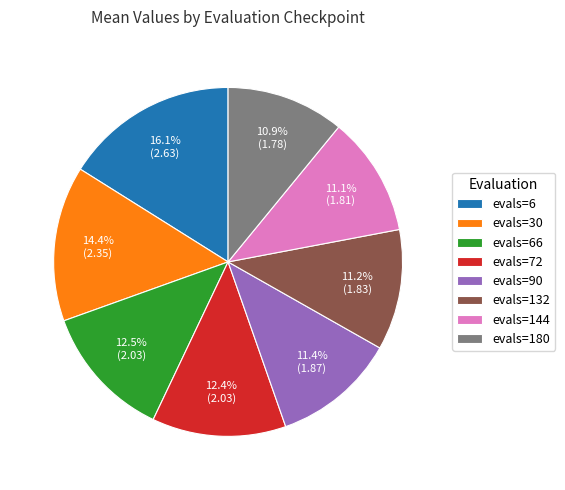

Which slice is the largest?

evals=6